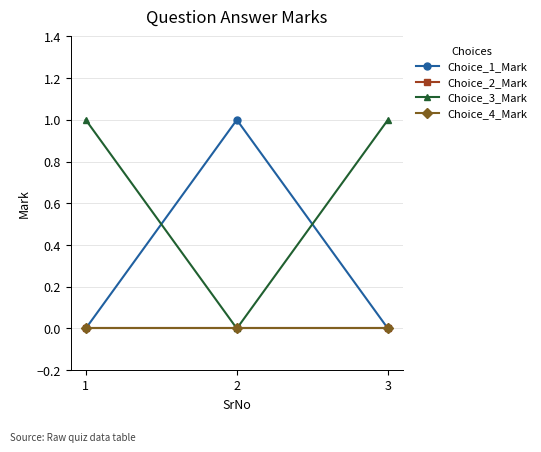

Does the chart have visible grid lines?

Yes